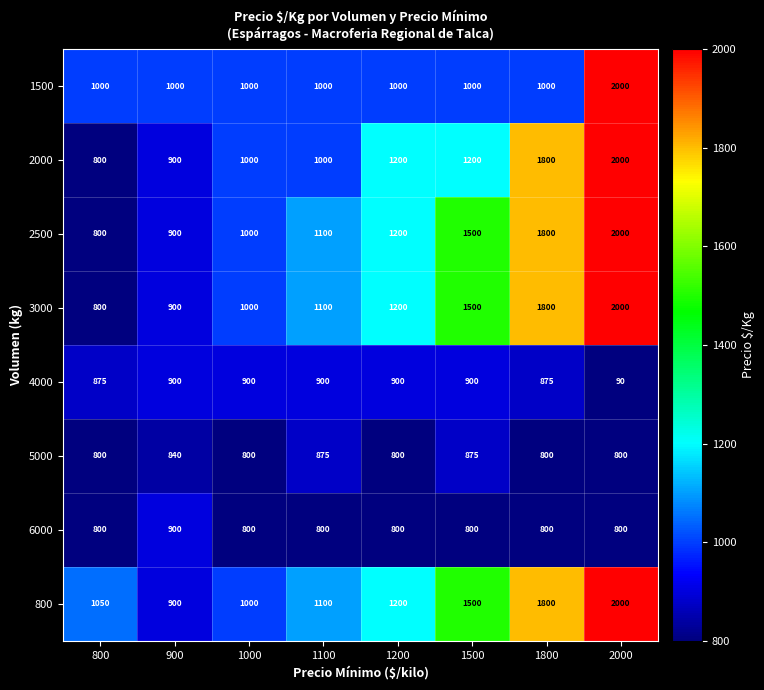

What is the sum of all 800 values?

10550